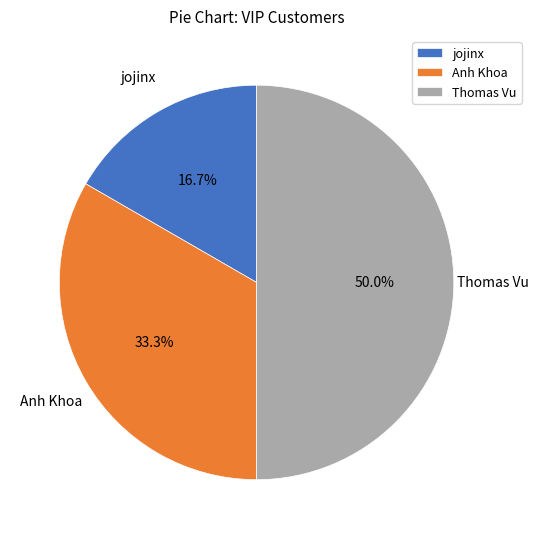

To the nearest percent, what is the difference between the largest and smallest slice percentages?

33%